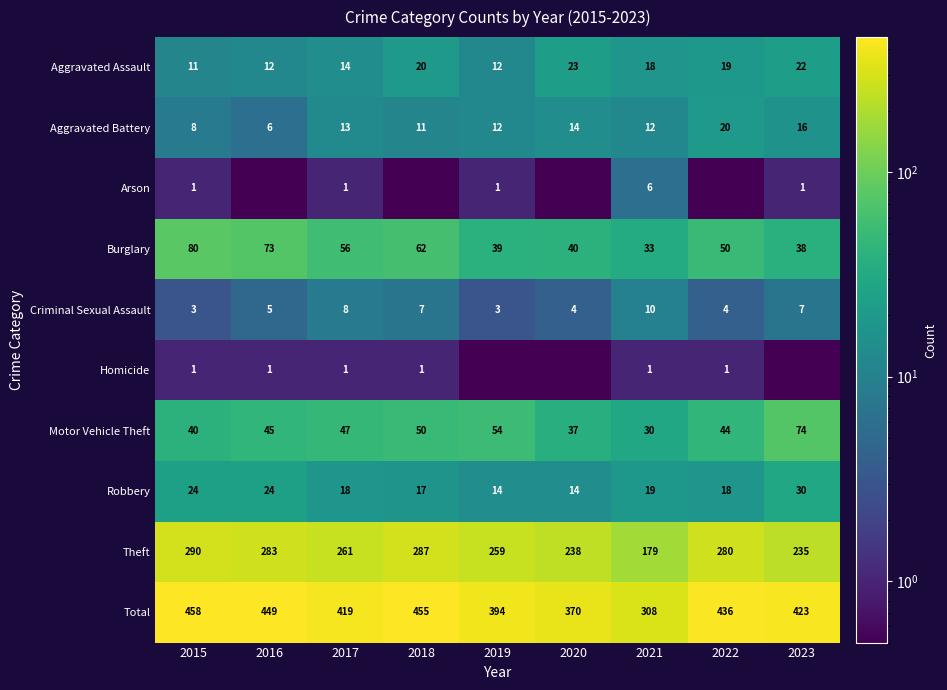

Rank the categories by Theft value from lowest to highest.

2021, 2023, 2020, 2019, 2017, 2022, 2016, 2018, 2015